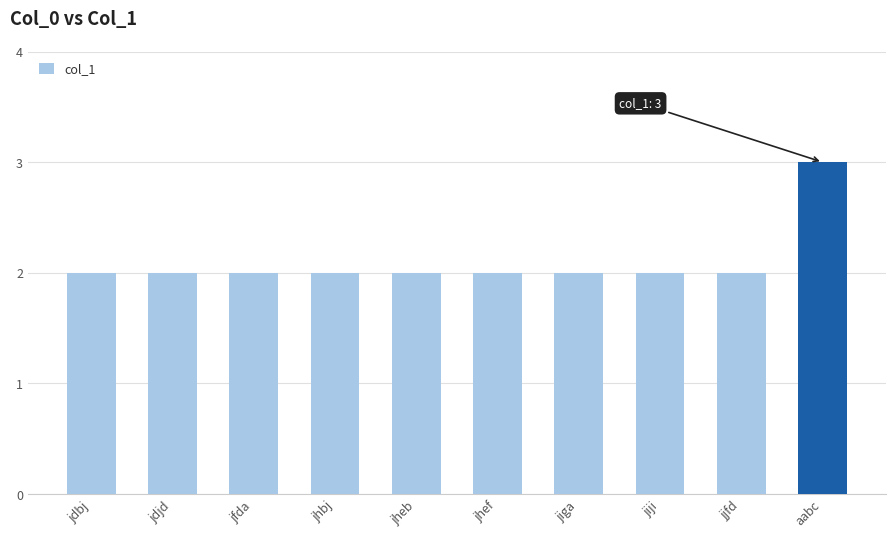

What is the maximum value shown in the chart?

3